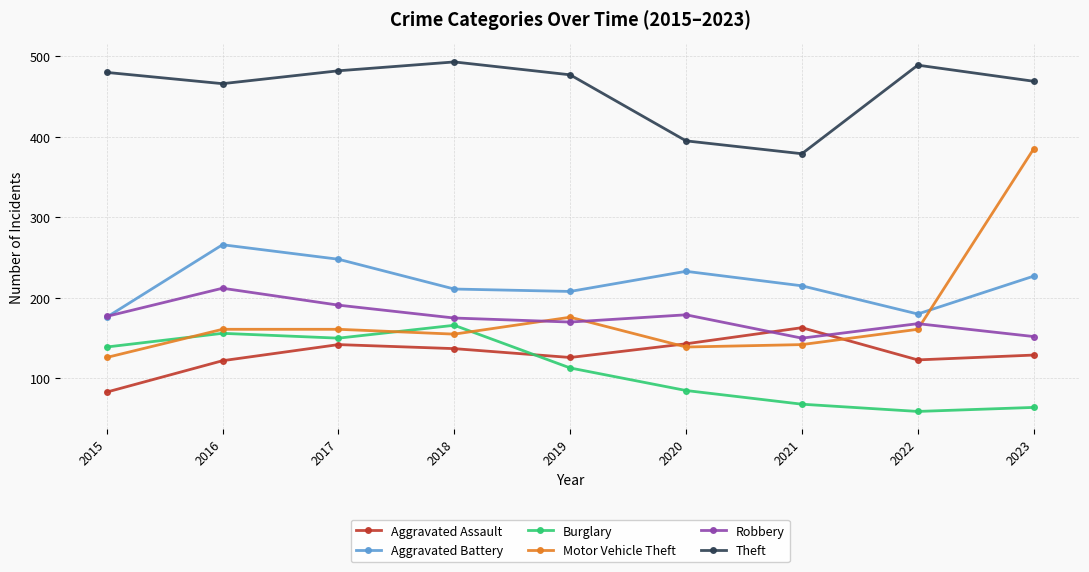

Between 2018 and 2021, which series saw the biggest shift?

Theft